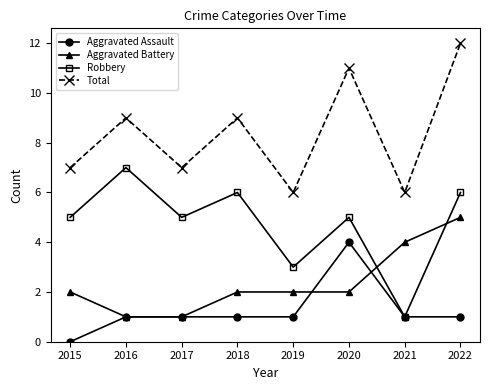

Read the Robbery value at 2016.

7